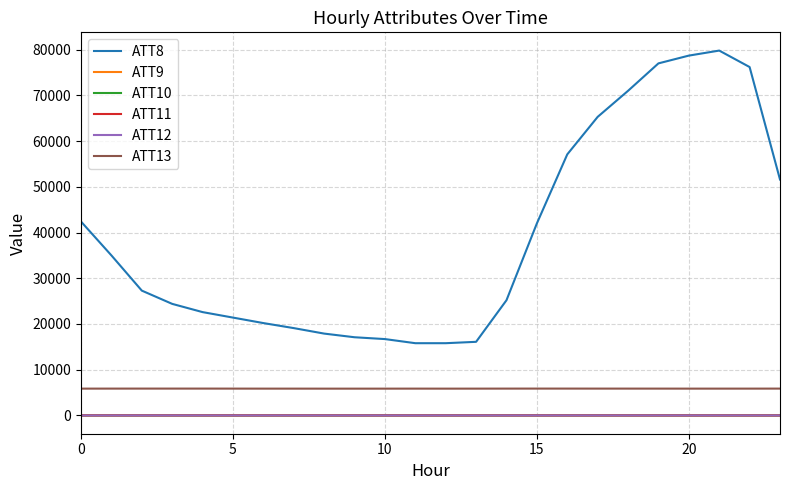

What is the maximum value shown in the chart?

79800.0